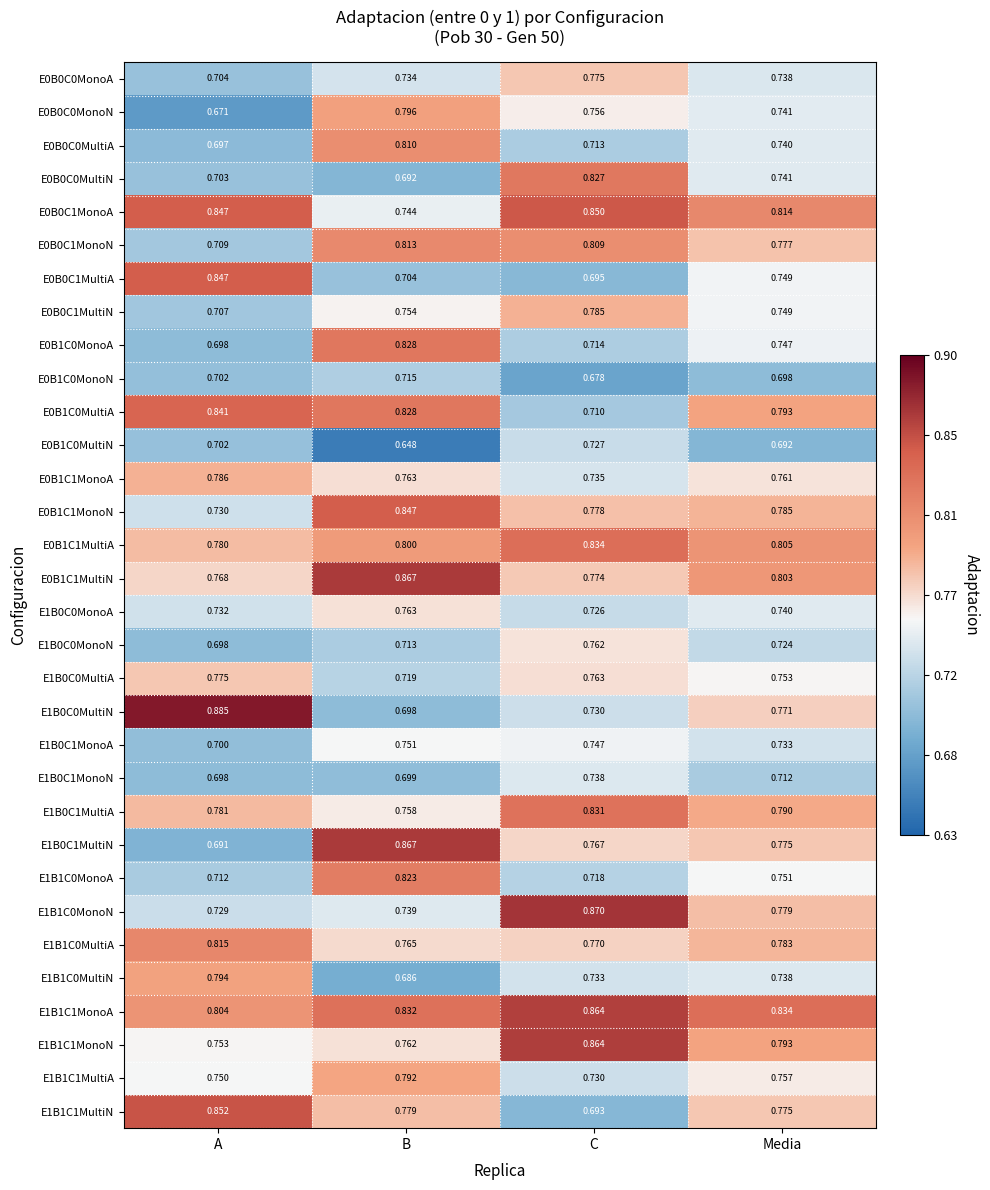

Which category has the lowest value across all series?

B